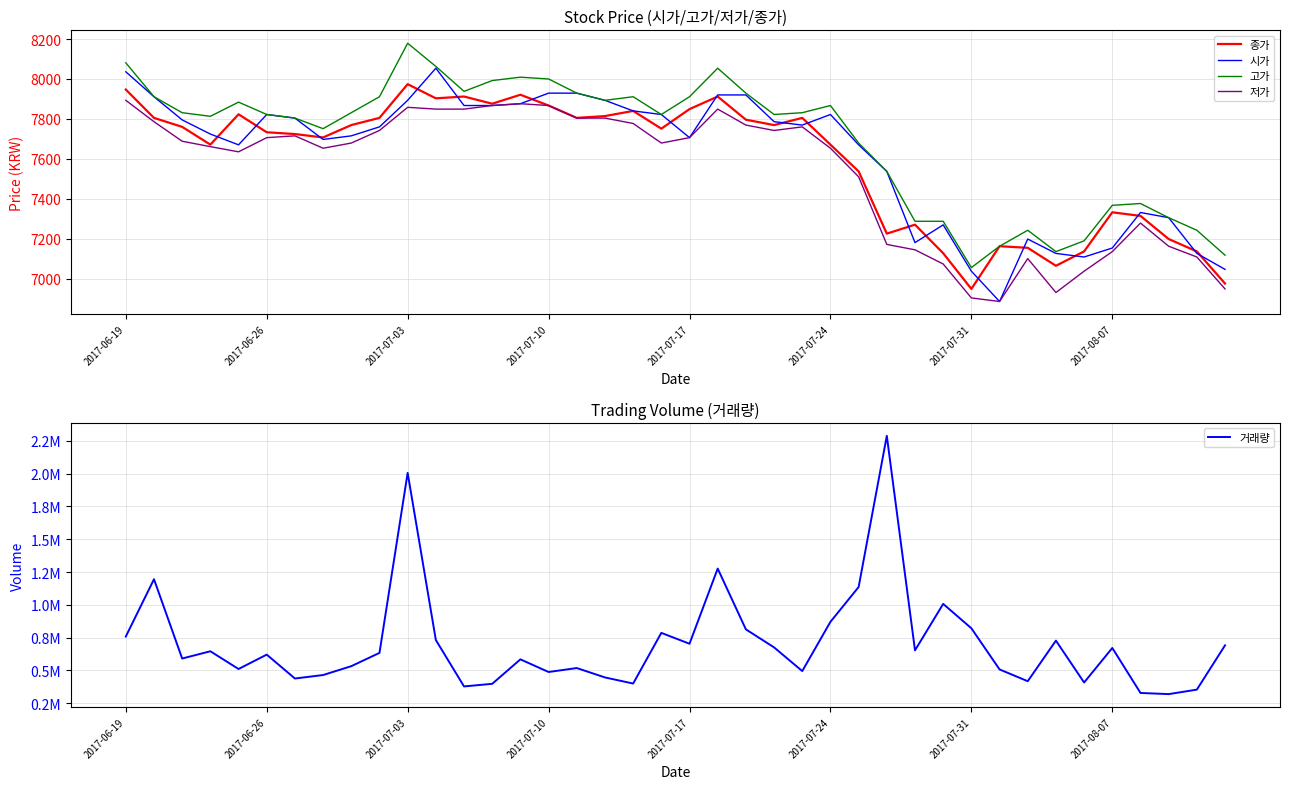

What is the total value across all series at 31?

534905